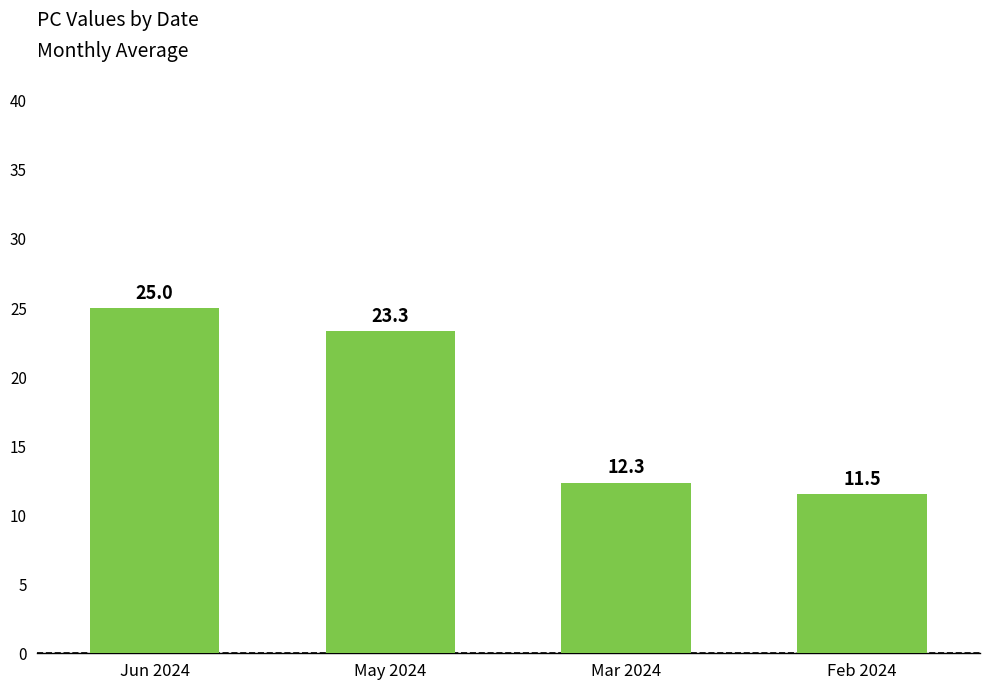

True or false: the data shows 33.9 at Jun 2024.

False